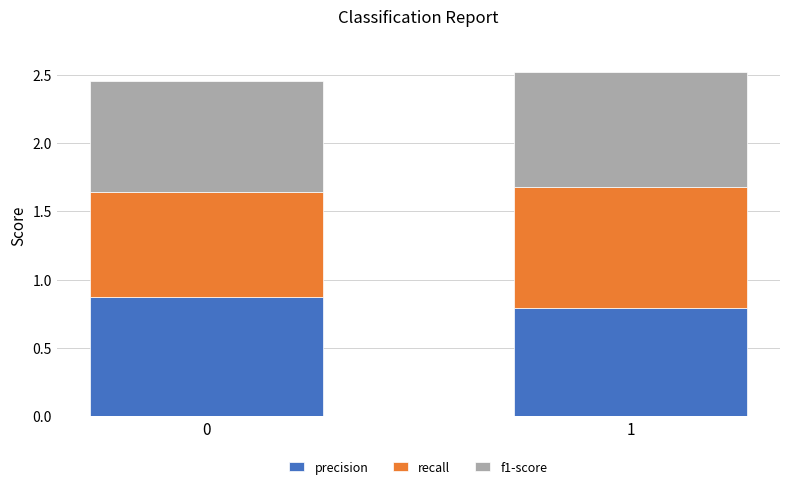

Rank the categories by precision value from highest to lowest.

0, 1